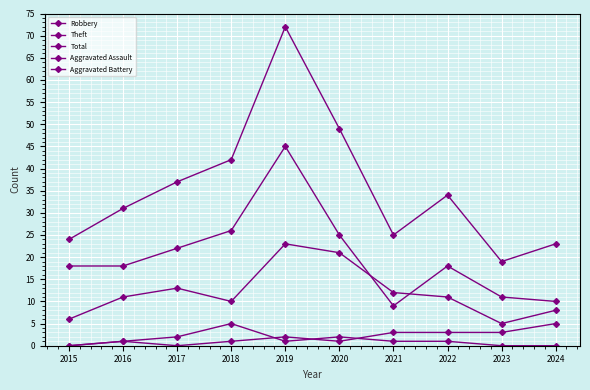

What is the value of the Robbery point at the 10th from the left?

8